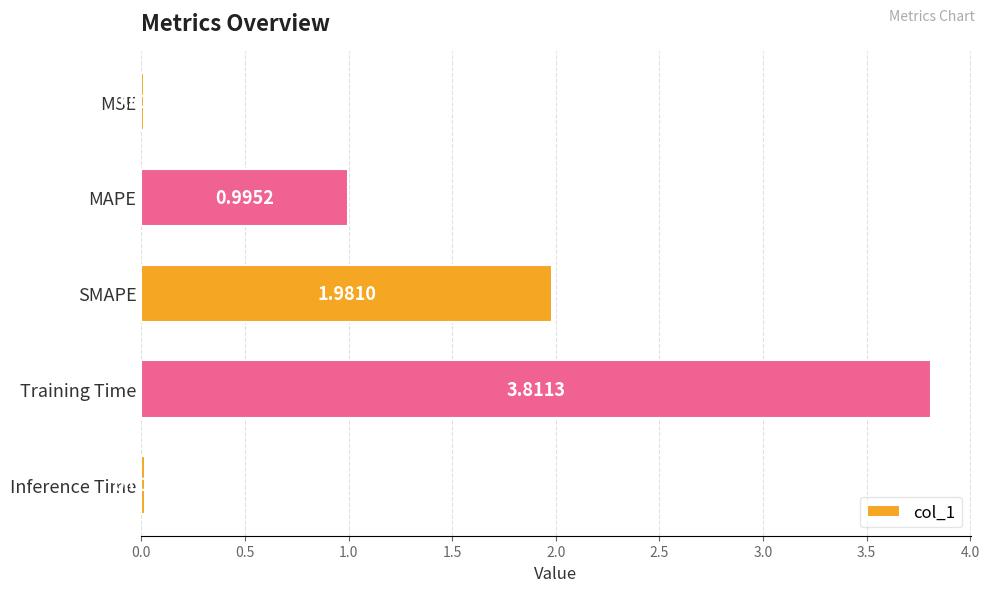

Which has a higher value, Training Time or SMAPE?

Training Time